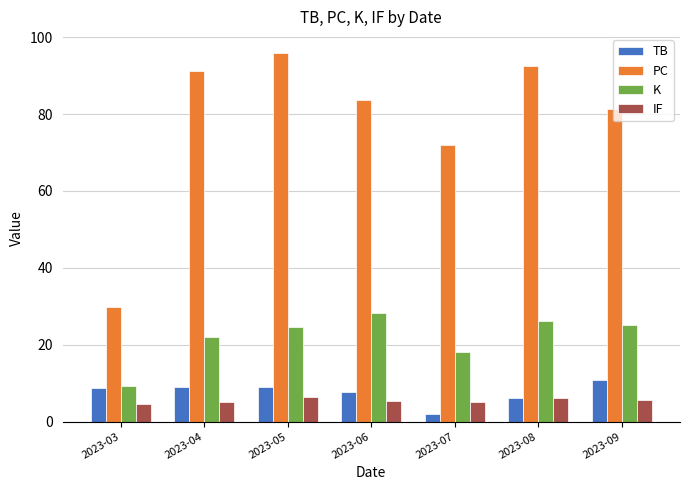

What is the difference between the second highest and second lowest values in the IF series?

1.0